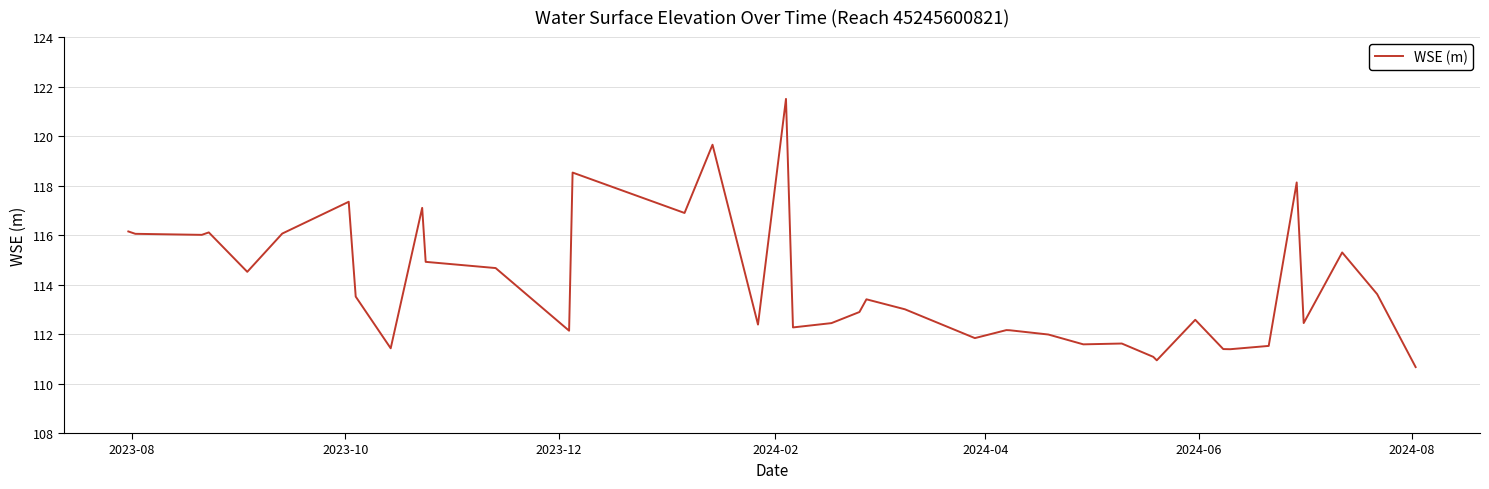

What is the difference between the maximum and minimum values?

10.8